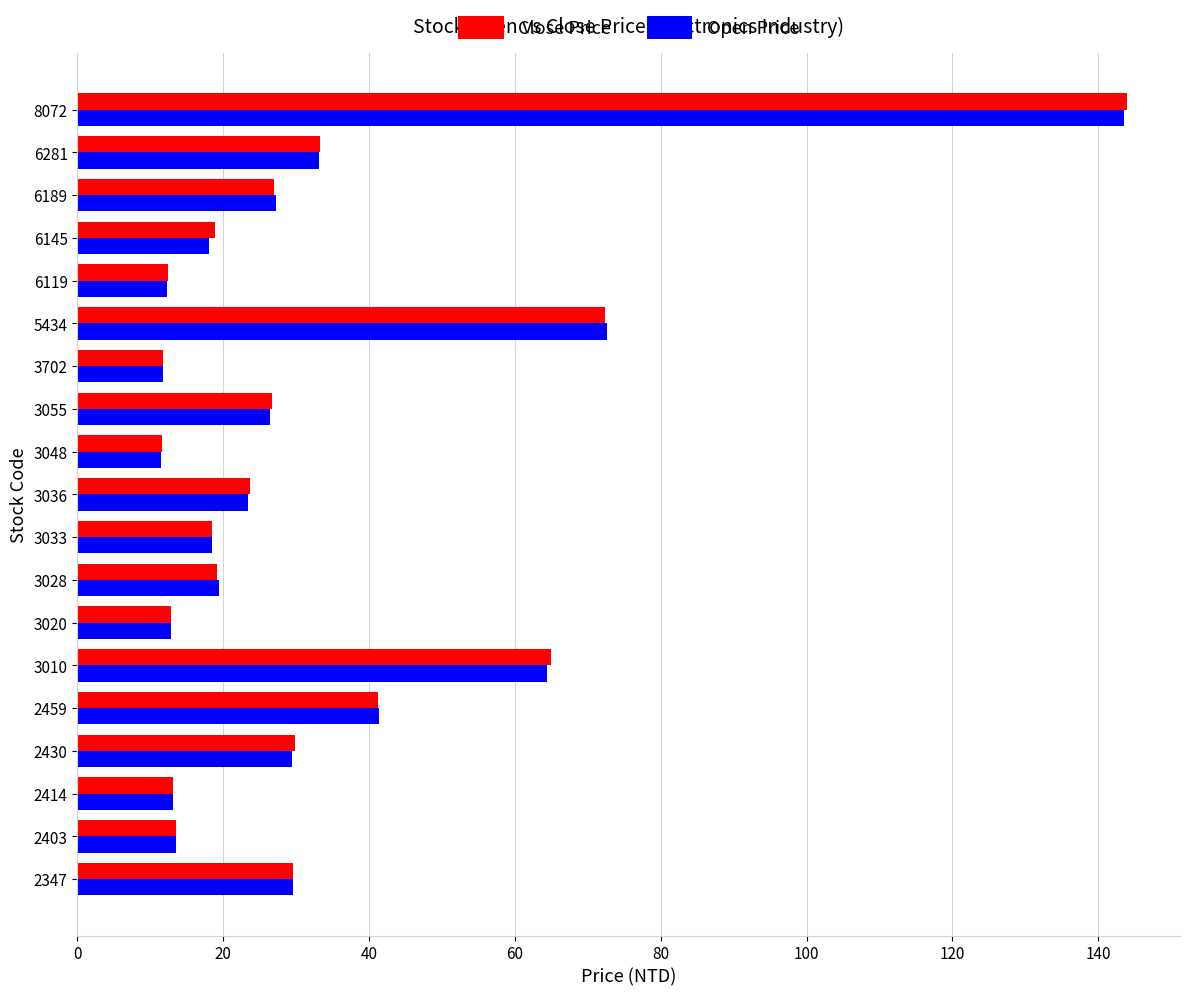

At which label is Open Price closest to 77?

5434